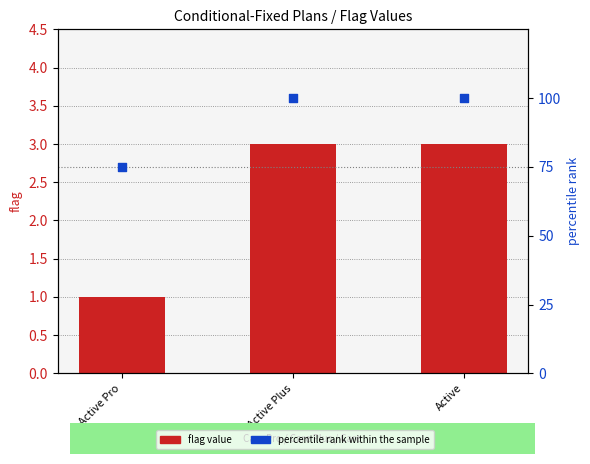

Is the value of percentile rank within the sample at Active greater than the value of flag value at Active?

Yes